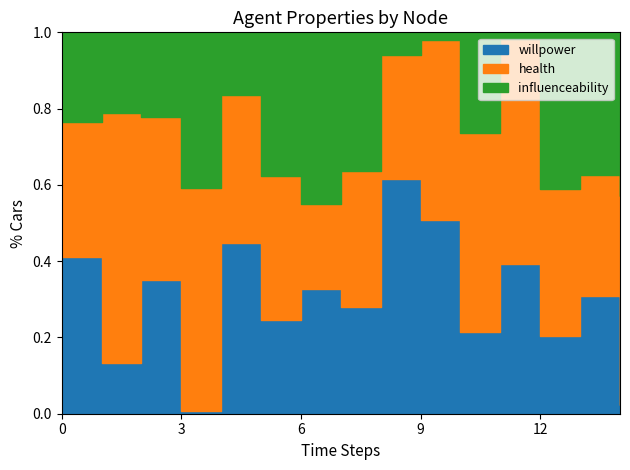

Which series has the largest total across all categories?

health